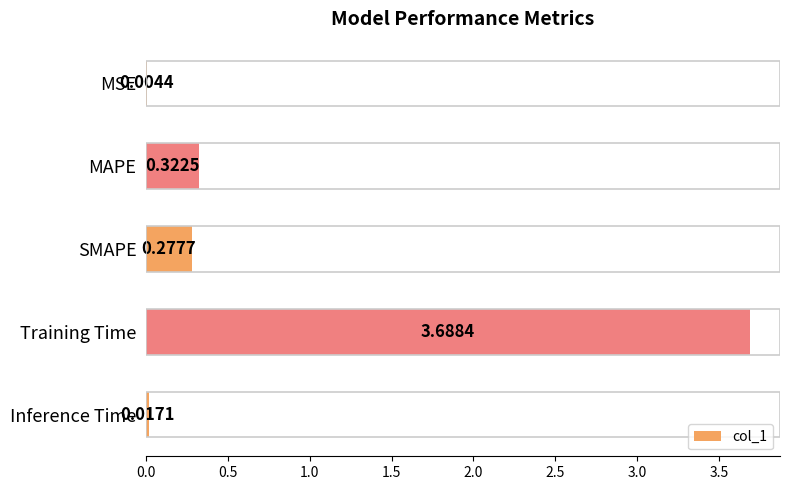

Between MSE and Training Time, which is larger?

Training Time